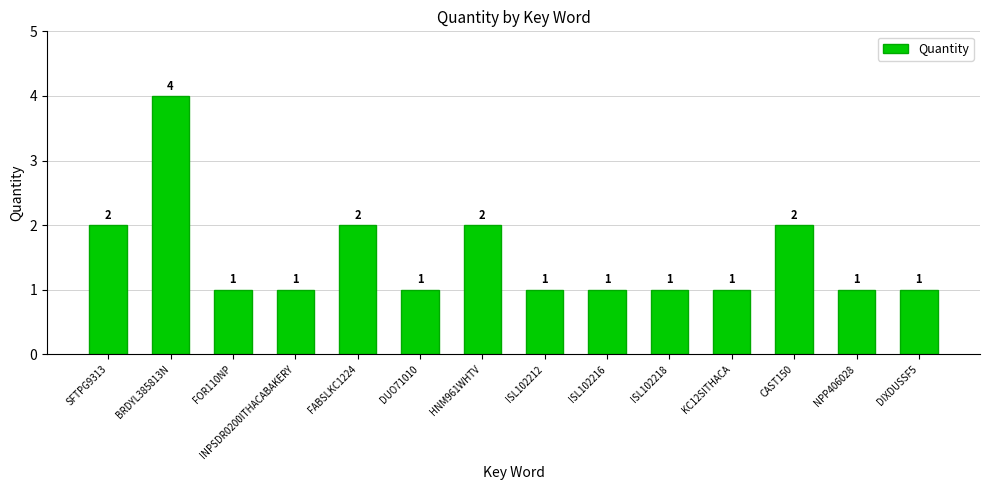

Approximately how many times larger is the value at ISL102212 compared to ISL102216?

1.0